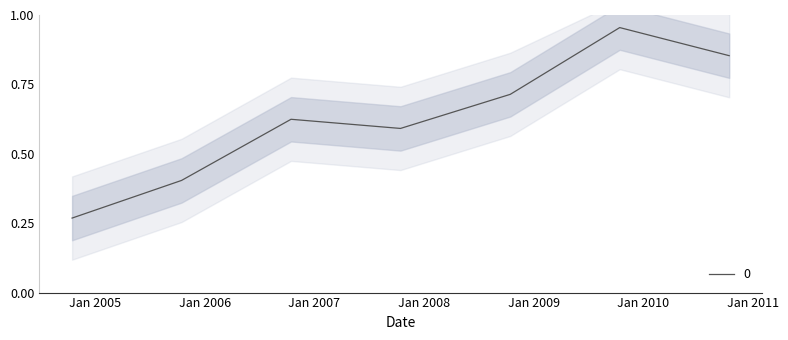

Rank the categories by value from lowest to highest.

2004-10-15, 2005-10-15, 2007-10-15, 2006-10-15, 2008-10-15, 2010-10-15, 2009-10-15